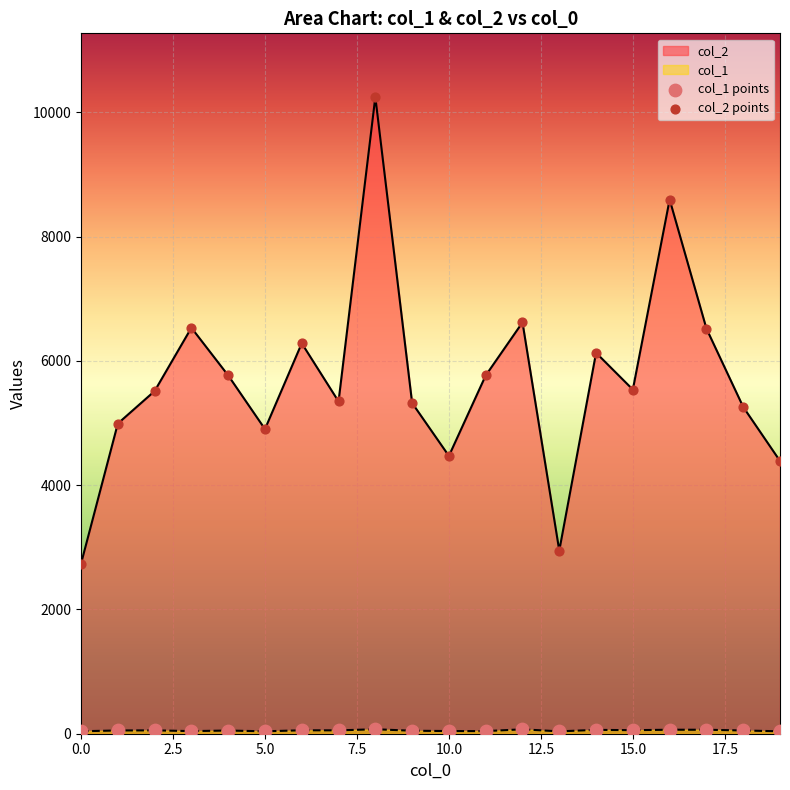

At which category is the sum across all series the highest?

8